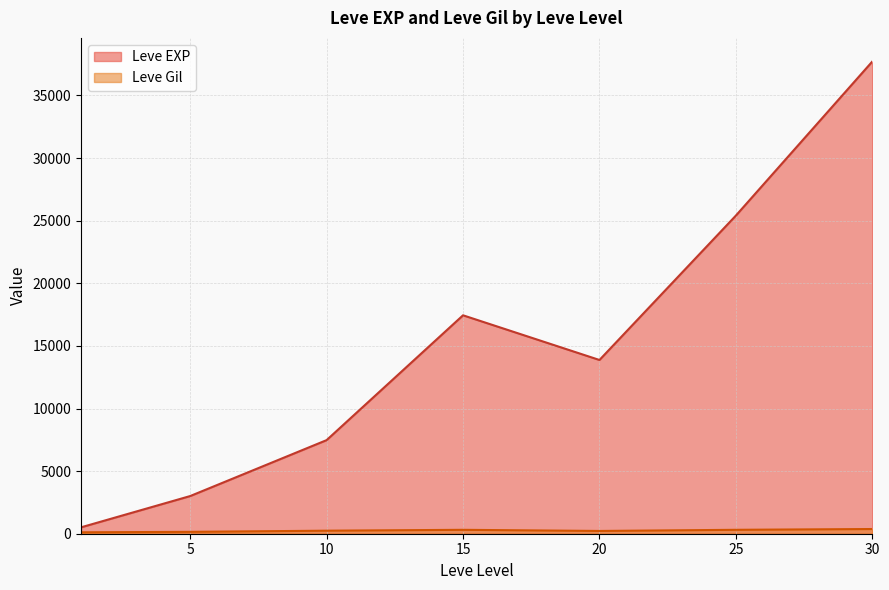

In Leve EXP, how many points are lower than both neighbors (excluding endpoints)?

1